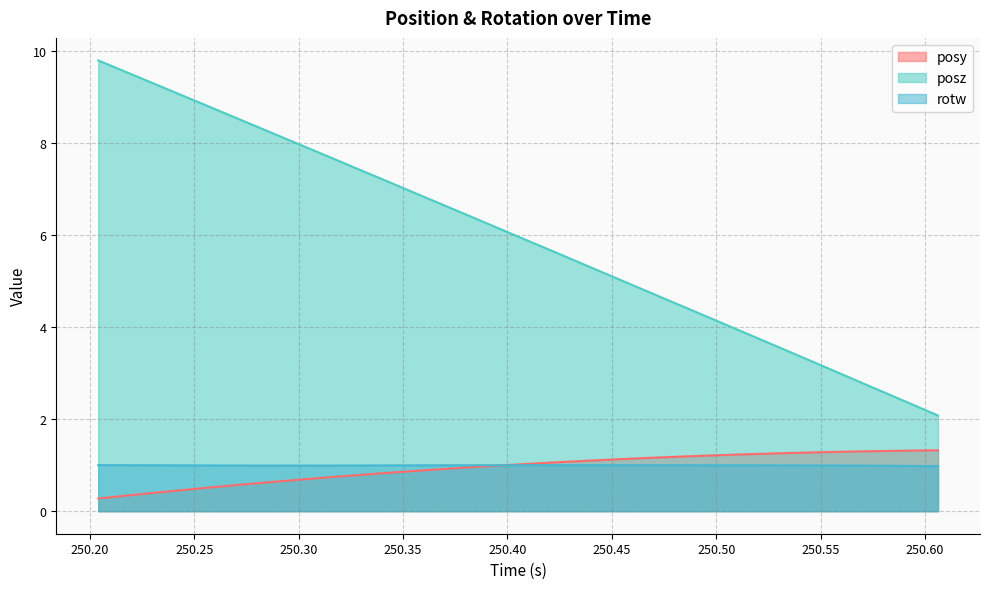

What is the minimum value shown in the chart?

0.3